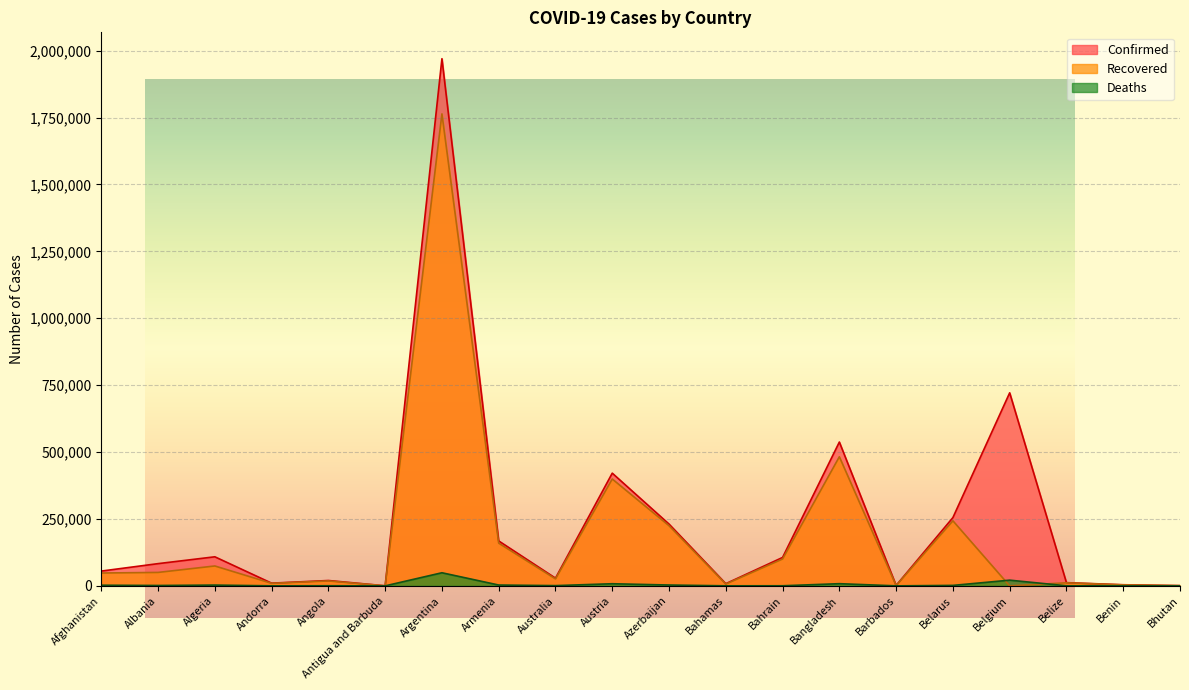

How many interior local peaks does the Recovered series have?

7